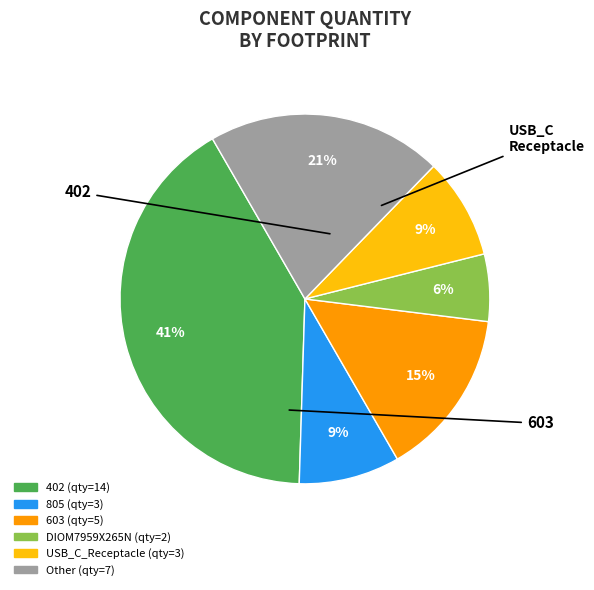

Is there any slice that represents more than half of the pie?

No